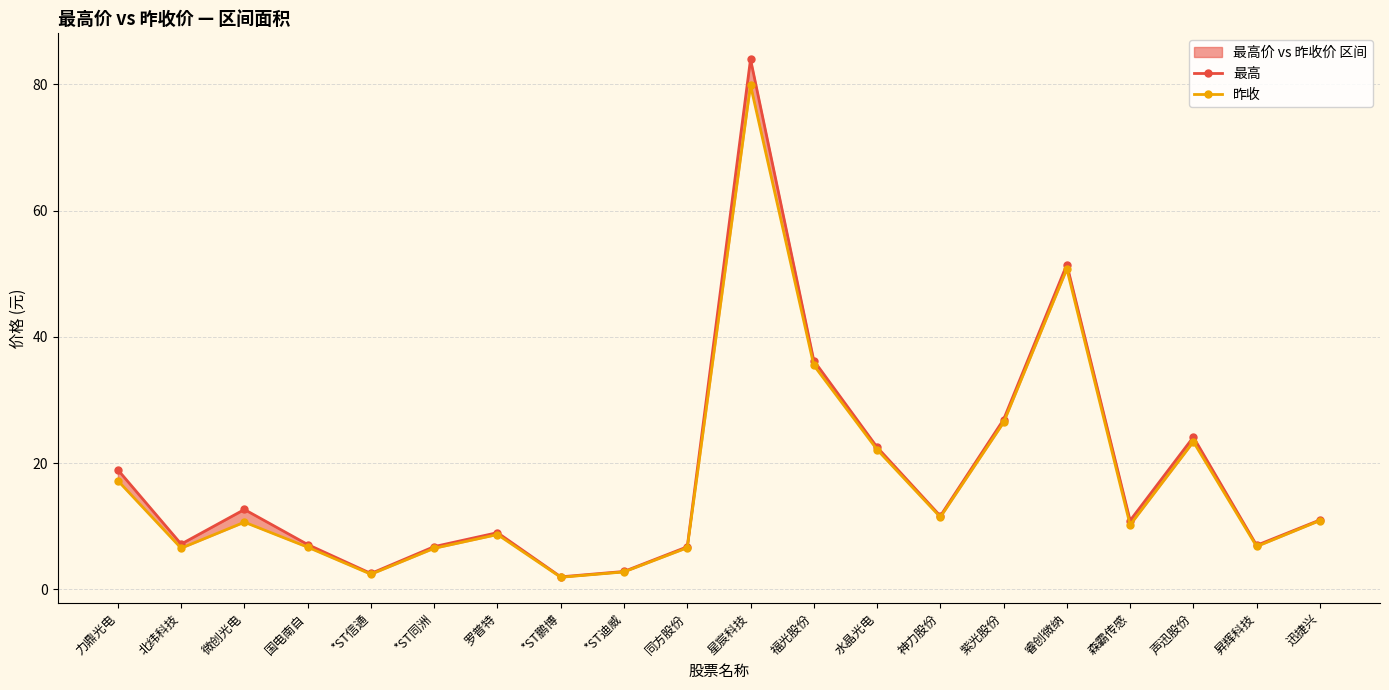

What is the total value across all series at 同方股份?

13.3